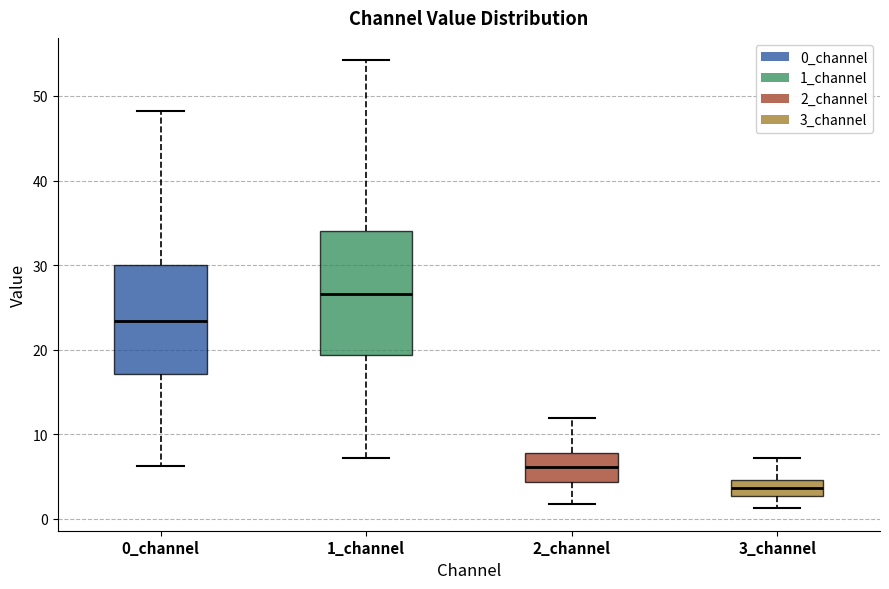

Where does the median line of the box for 2_channel sit on the y-axis? The values are not printed on the chart, so give them approximately, as read against the axis.

6